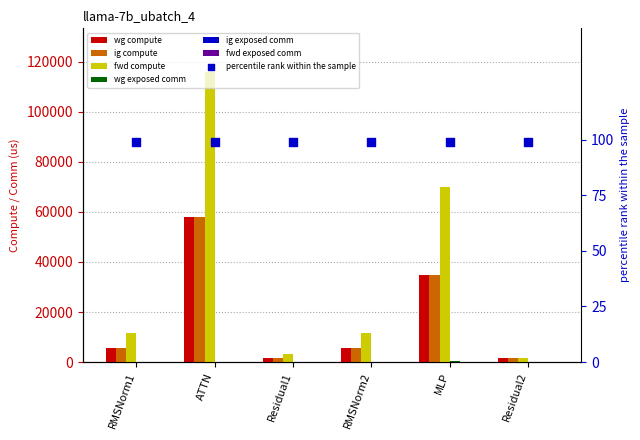

Which series has the widest spread of Y values?

fwd compute